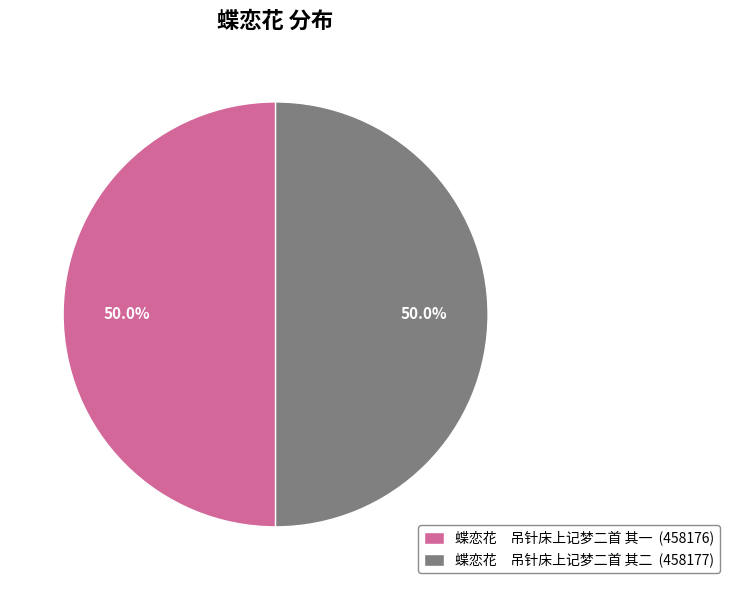

Combined, what portion of the pie is 蝶恋花 吊针床上记梦二首 其一 (458176) and 蝶恋花 吊针床上记梦二首 其二 (458177)?

100.0%